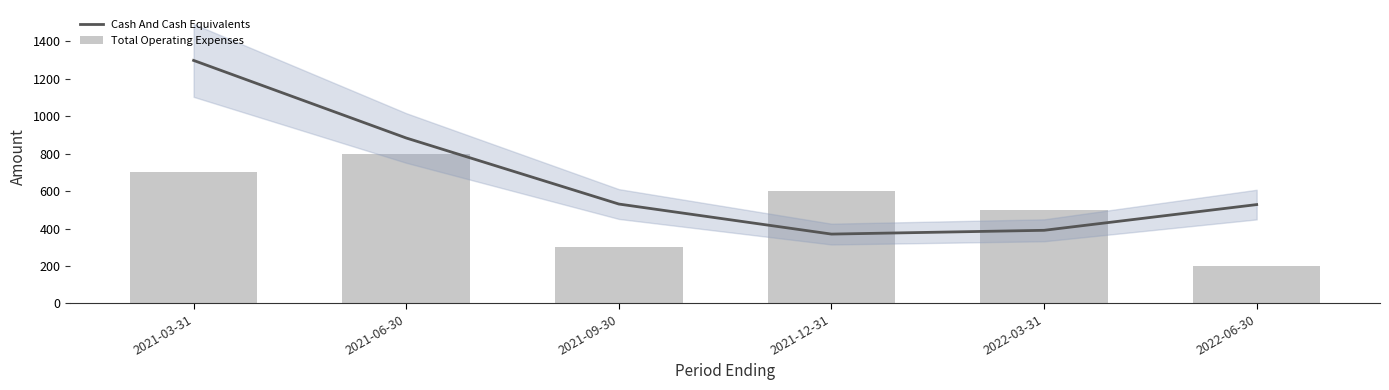

Are the bars horizontal?

No